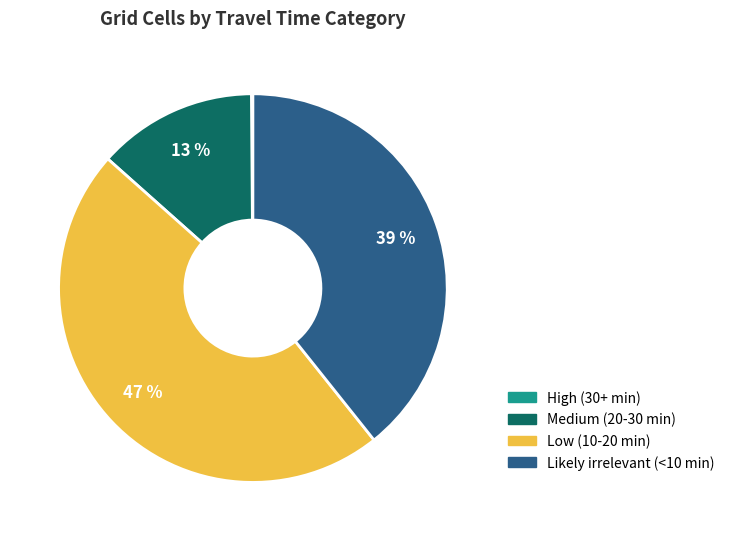

Is there a majority slice in this chart?

No